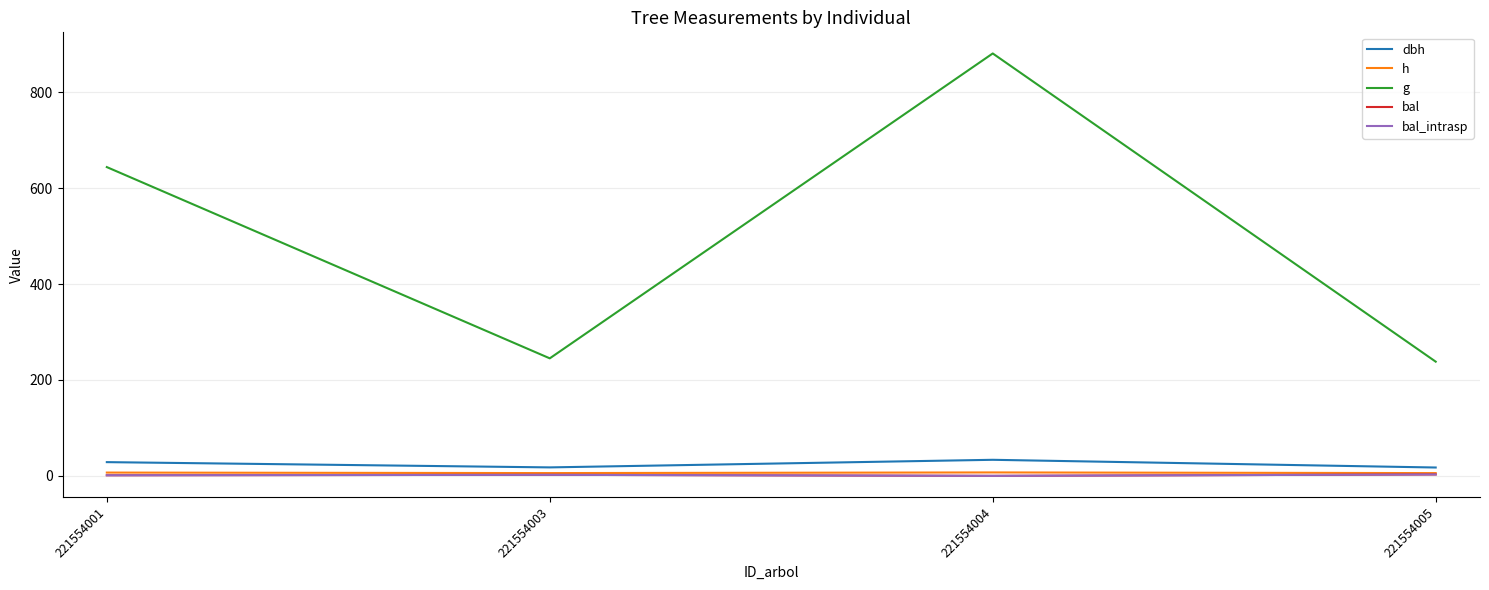

What is the sum of the bal_intrasp values at 221554001 and 221554004?

1.2